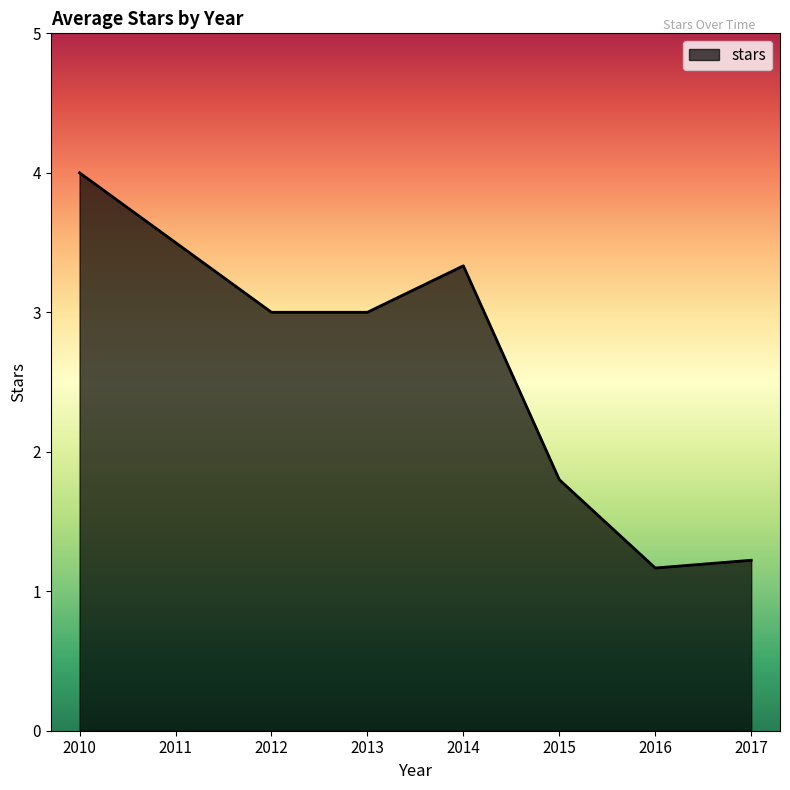

Which category has the lowest value across all series?

2016